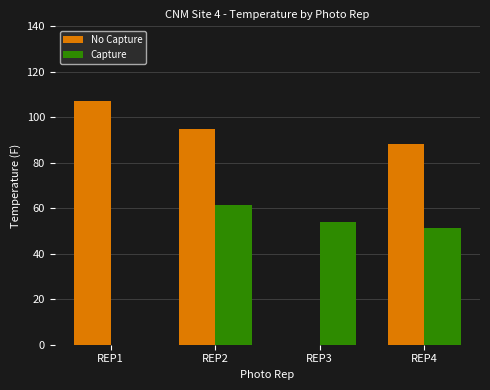

Are the bars horizontal?

No